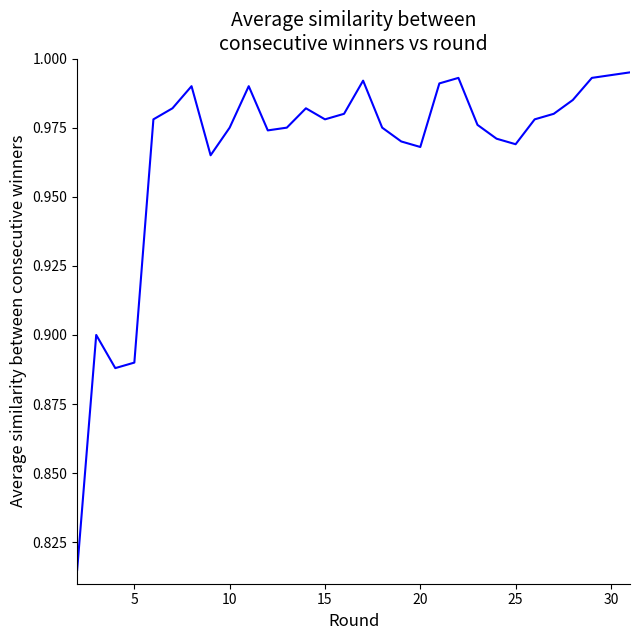

Does the chart have visible grid lines?

No